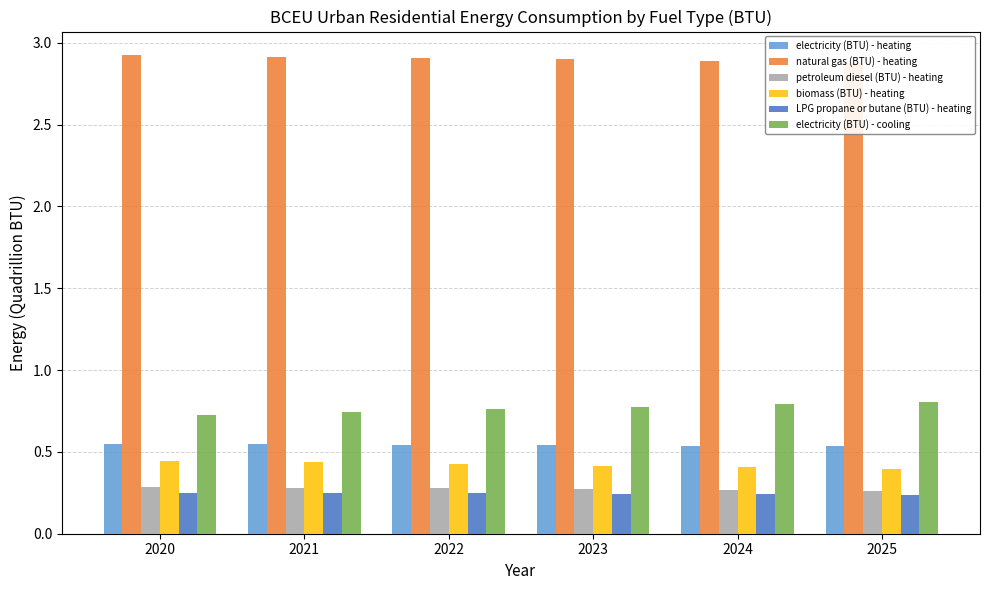

What is the smallest value displayed?

0.2